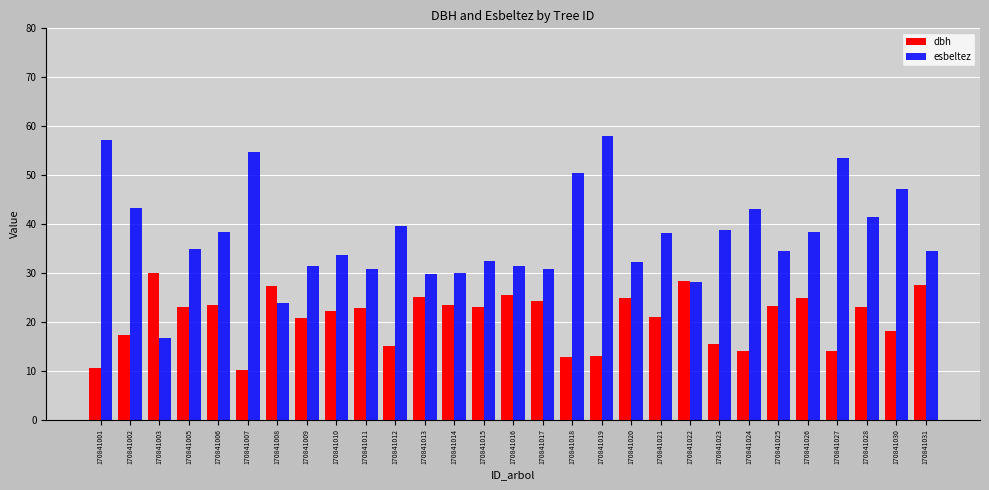

What value does the dbh series have at 170841009?

20.8